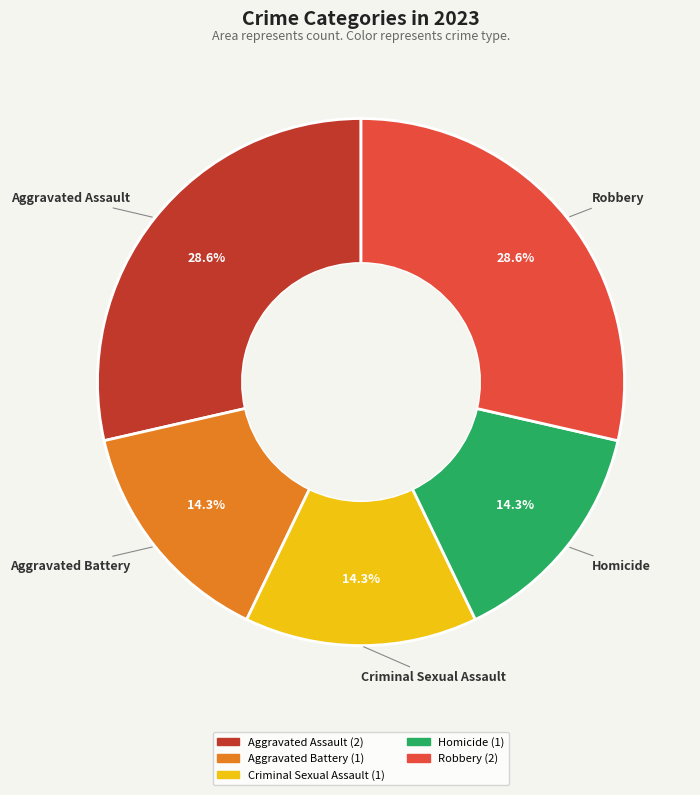

Is there any slice that represents more than half of the pie?

No